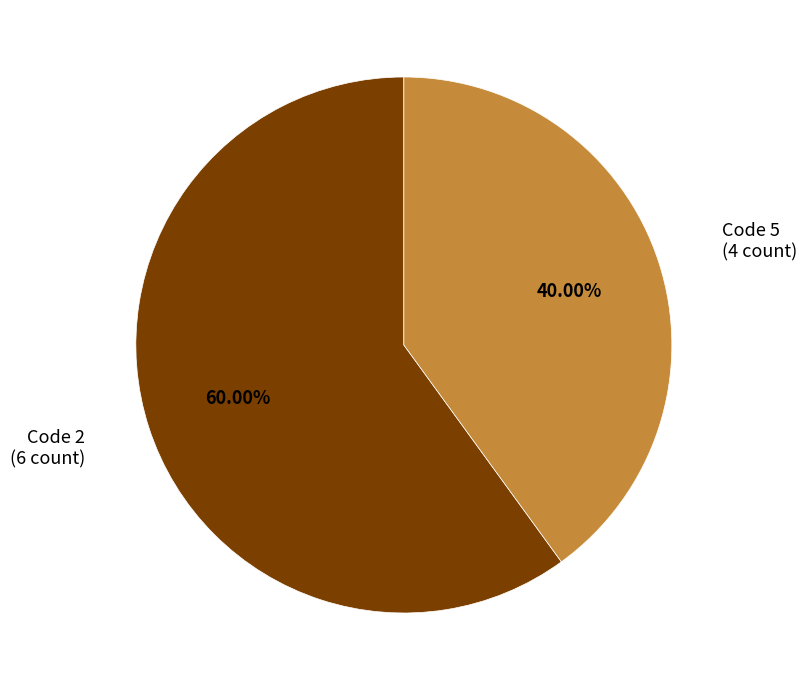

Is there any slice that represents more than half of the pie?

Yes